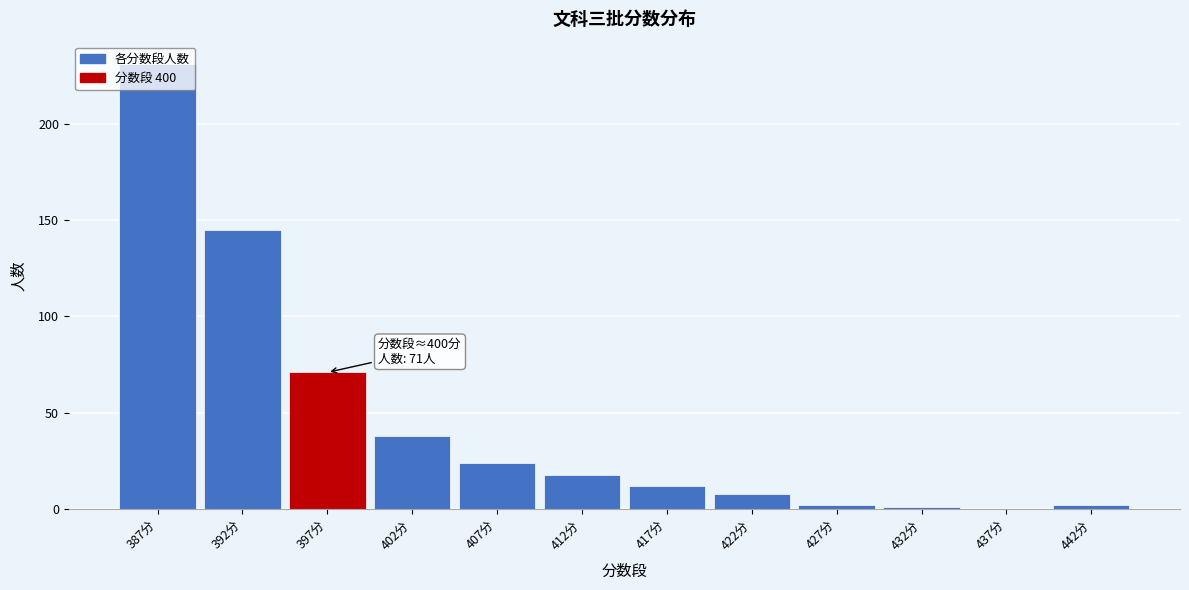

Which has a higher value, 437分 or 417分?

417分